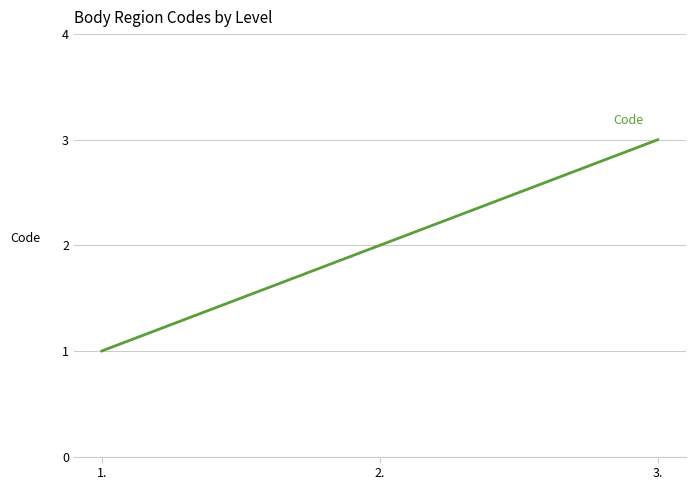

Which has a higher value, 1. or 3.?

3.